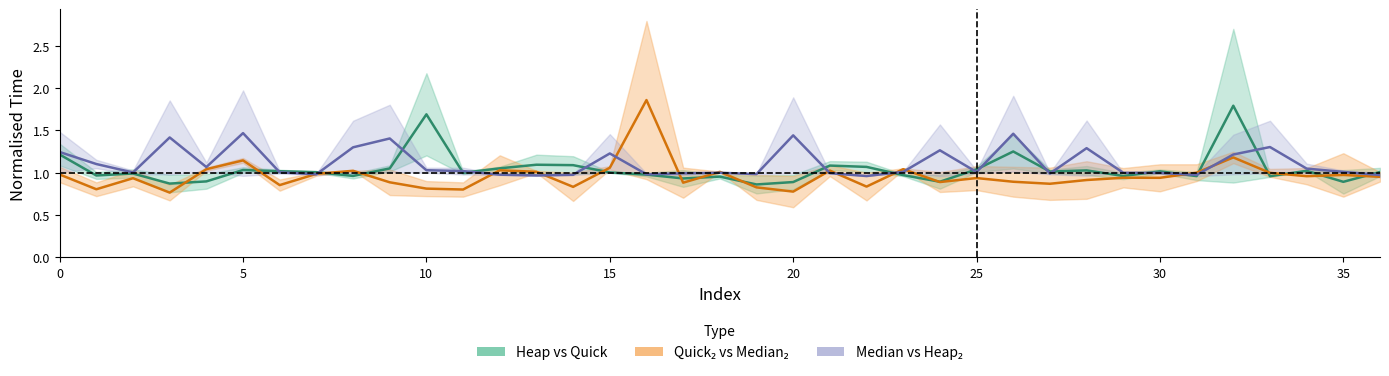

What value does the Median vs Heap₂ series have at 36?

1.0